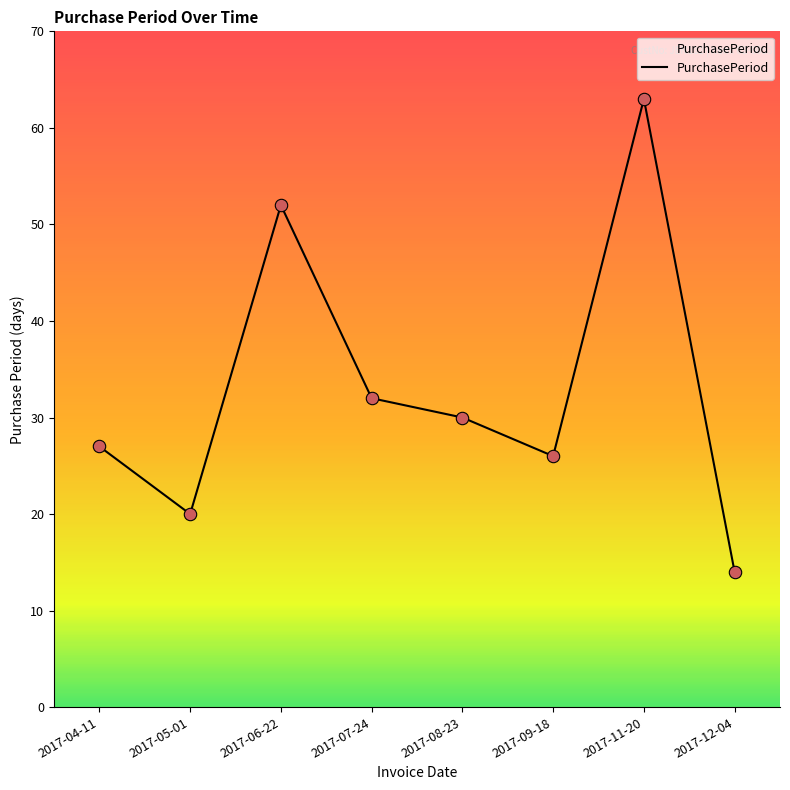

What is the change in value from 2017-04-11 to 2017-09-18?

-1